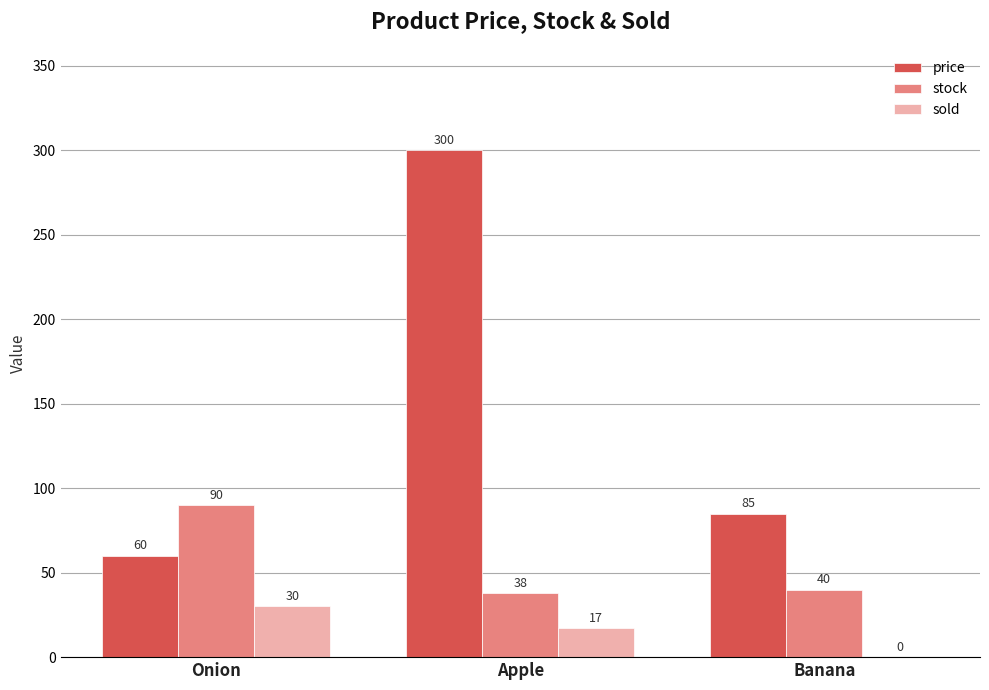

Where does the sold series first go above 17?

Onion